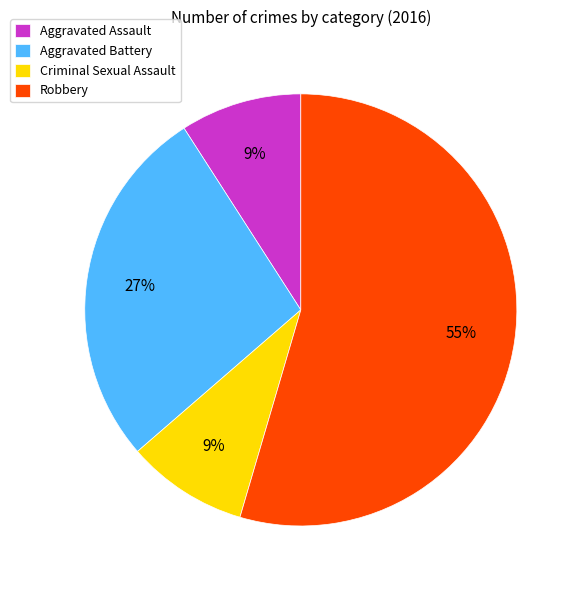

Which slice is the largest?

Robbery